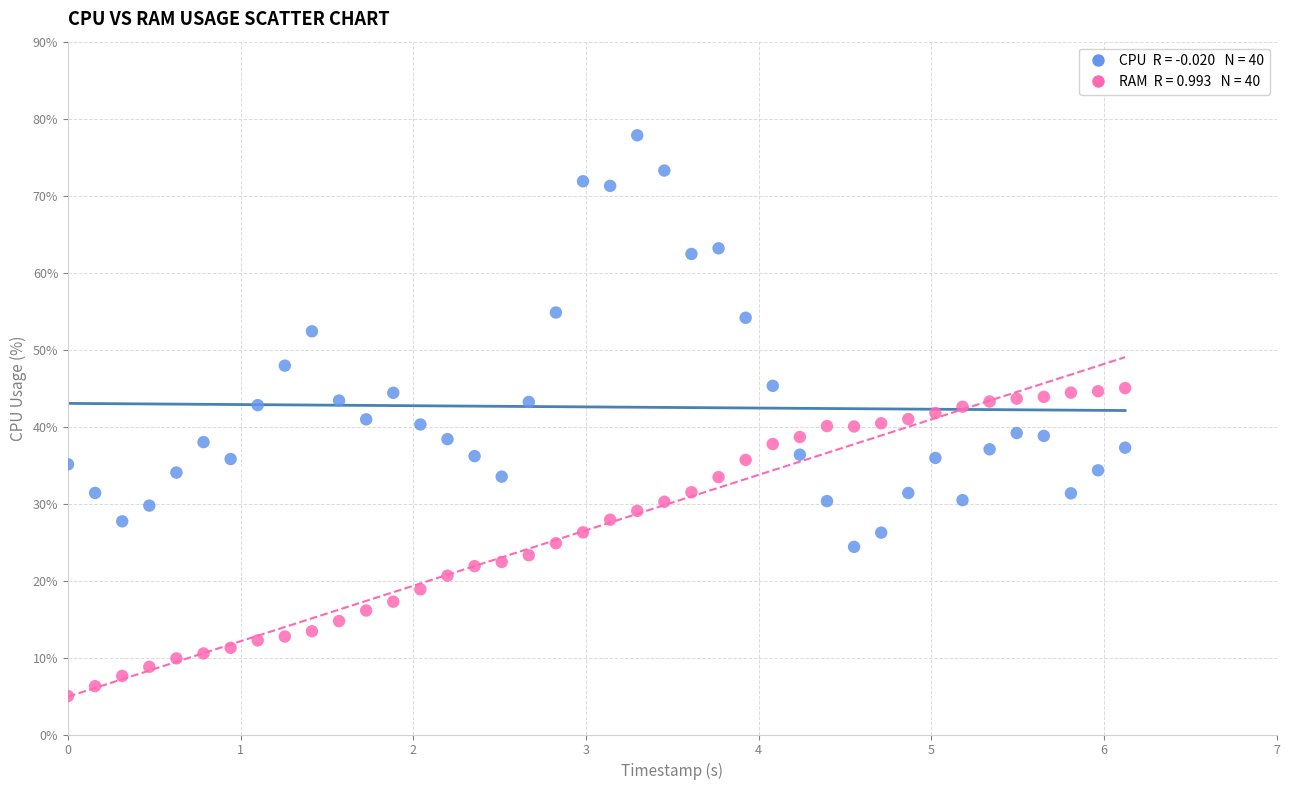

Across all data points, what is the range of Y values (max minus min)?

72.8